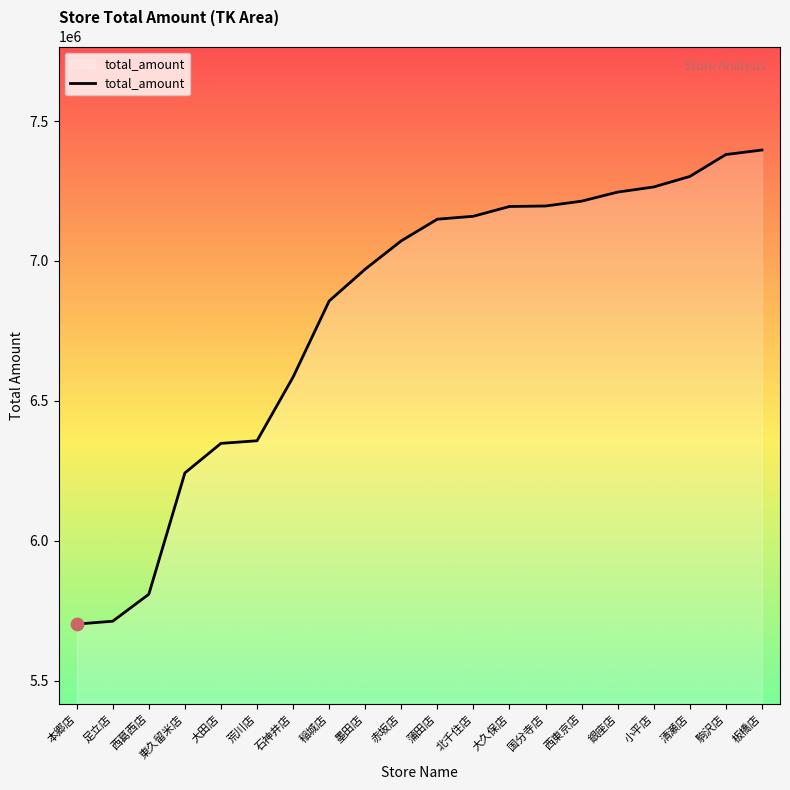

What is the change in value from 蒲田店 to 駒沢店?

+231163